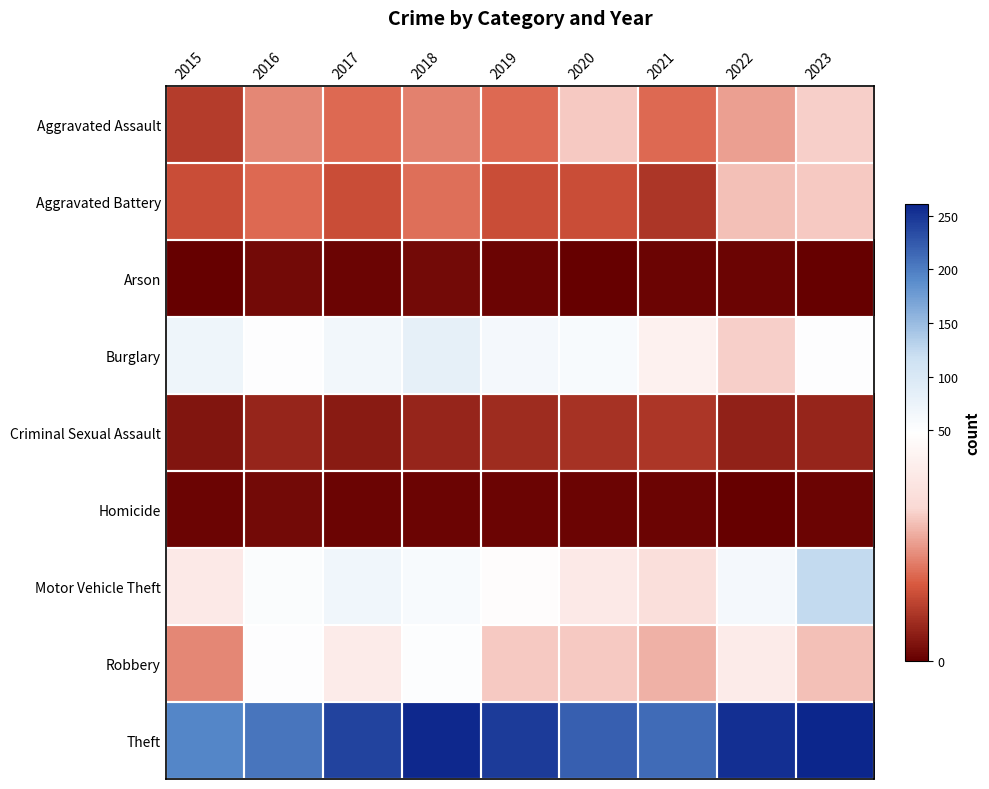

Rank the series by their maximum value, from highest to lowest.

Theft, Motor Vehicle Theft, Burglary, Robbery, Aggravated Assault, Aggravated Battery, Criminal Sexual Assault, Arson, Homicide